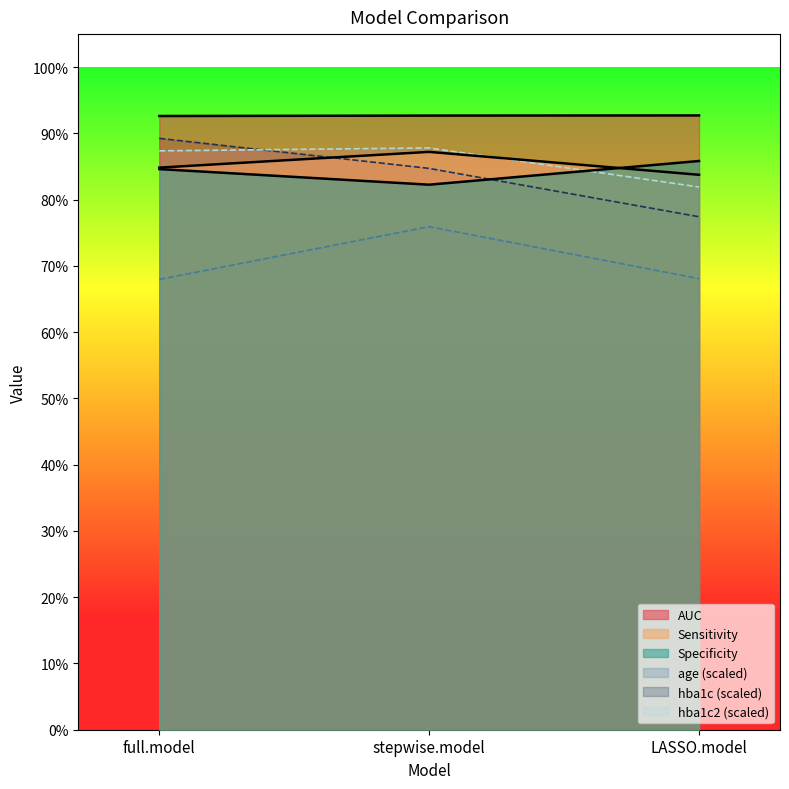

What is the value of the Specificity point at the 3rd from the left?

0.9